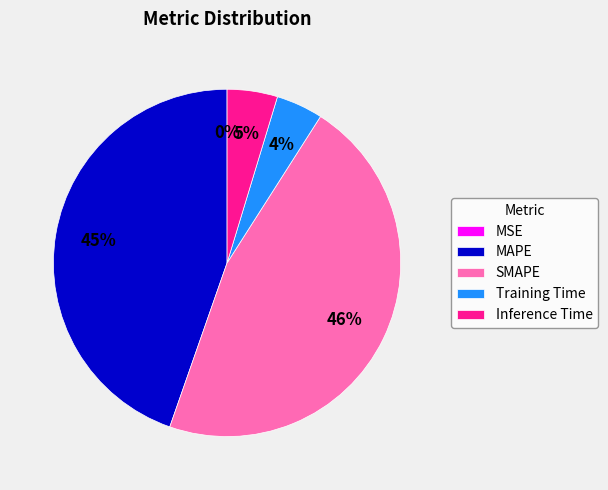

Which slice is the largest?

SMAPE